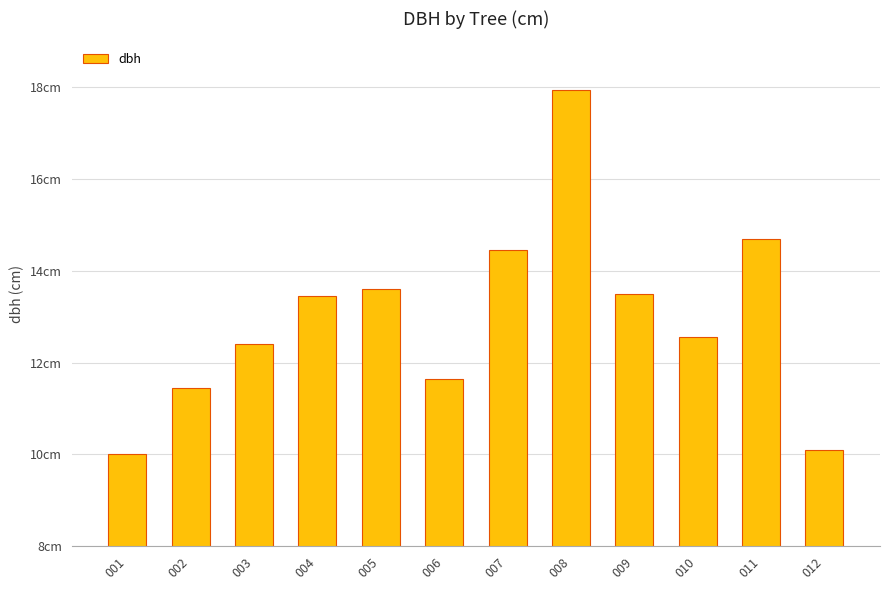

What is the difference between the values at 009 and 001?

3.5